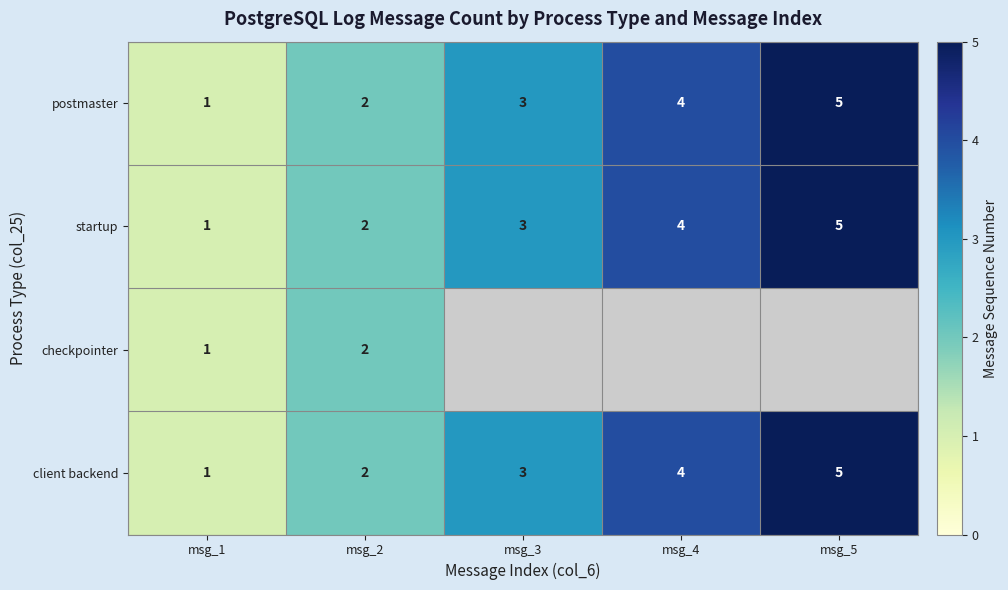

At how many categories does at least one series exceed 3?

2